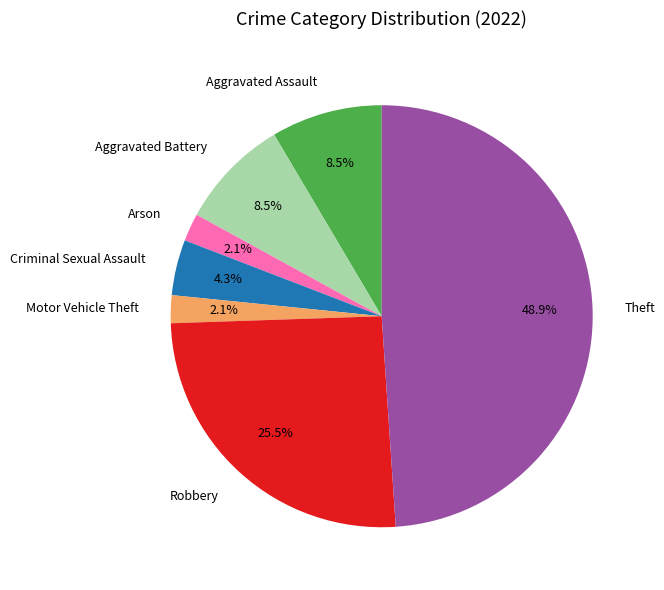

To the nearest percent, what is the average slice percentage?

14%